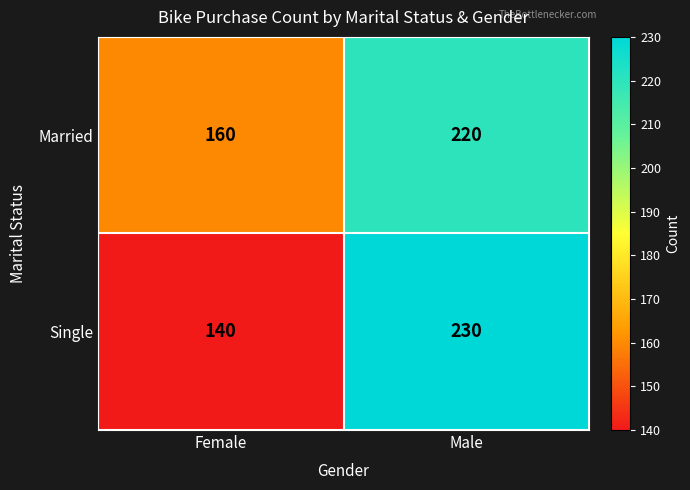

Which category has the highest value across all series?

Male